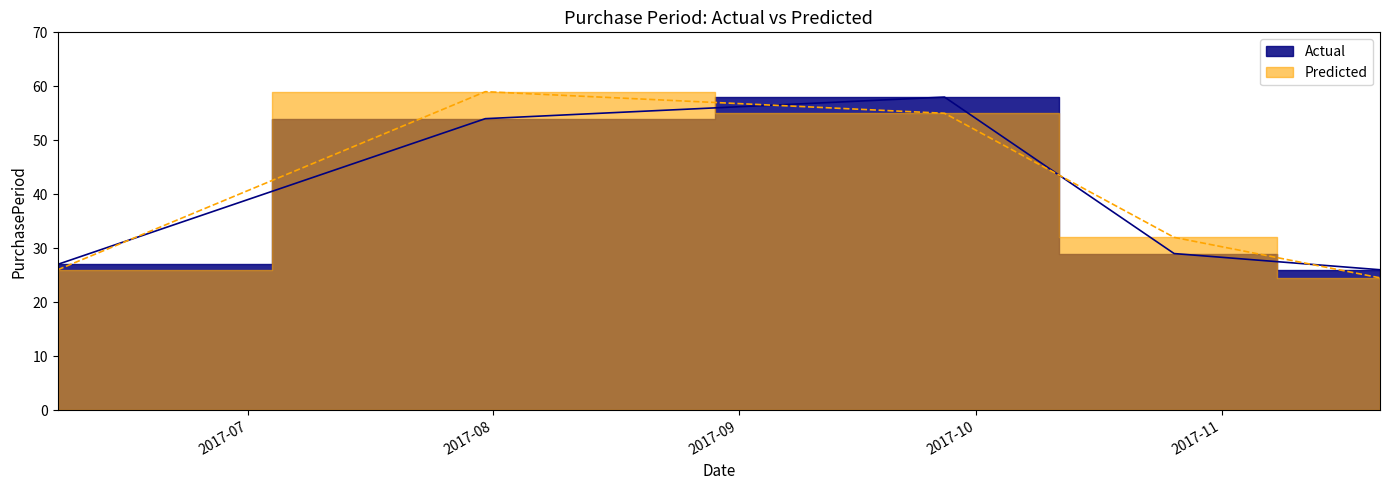

List the labels in order of value, largest first.

2017-09-27, 2017-07-31, 2017-10-26, 2017-06-07, 2017-11-21